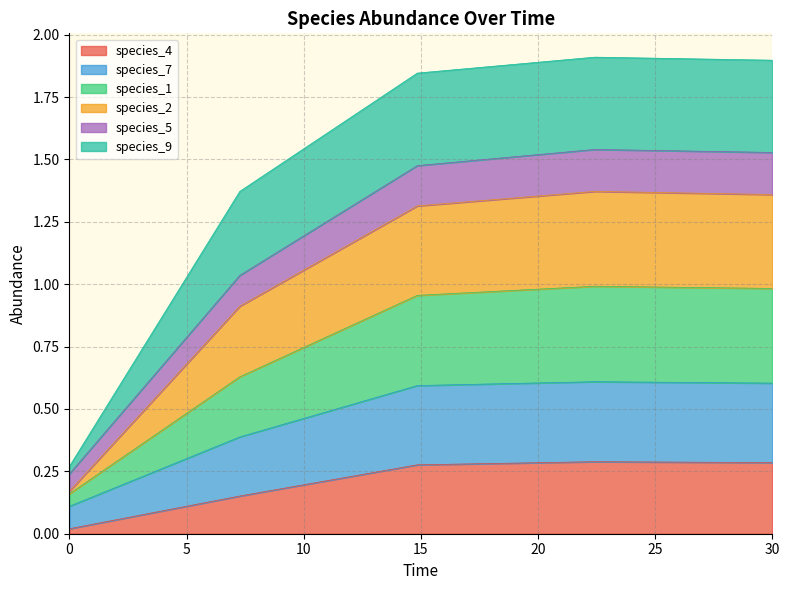

Which series has the largest total across all categories?

species_2